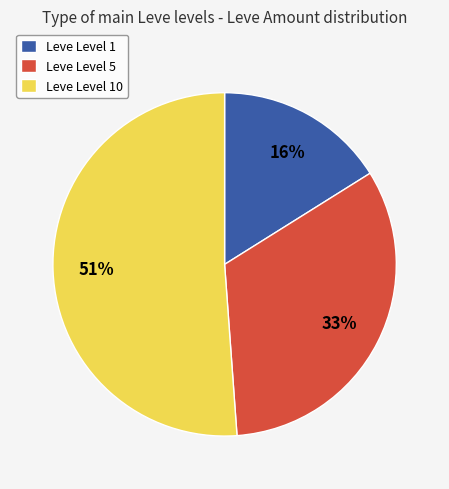

Which slice is the largest?

Leve Level 10